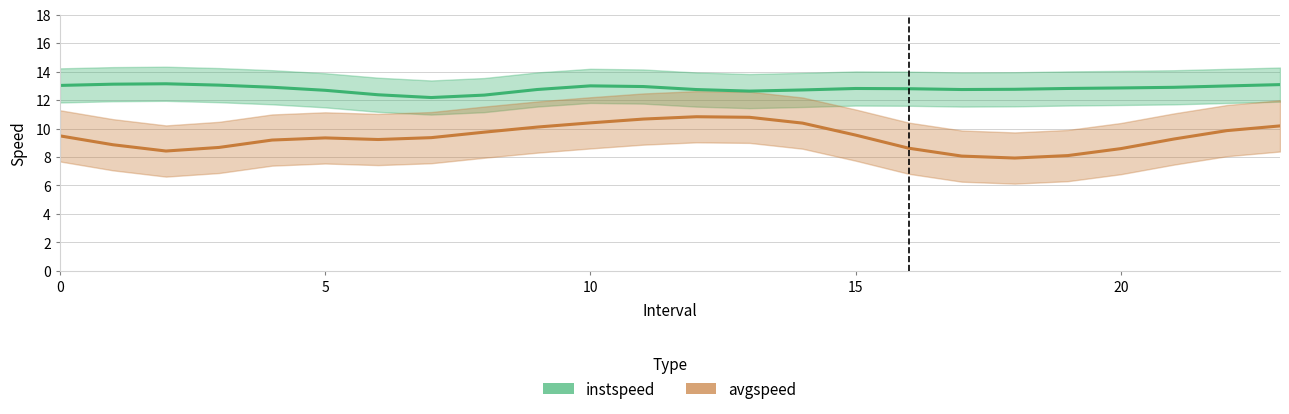

At which category is the sum across all series the highest?

11